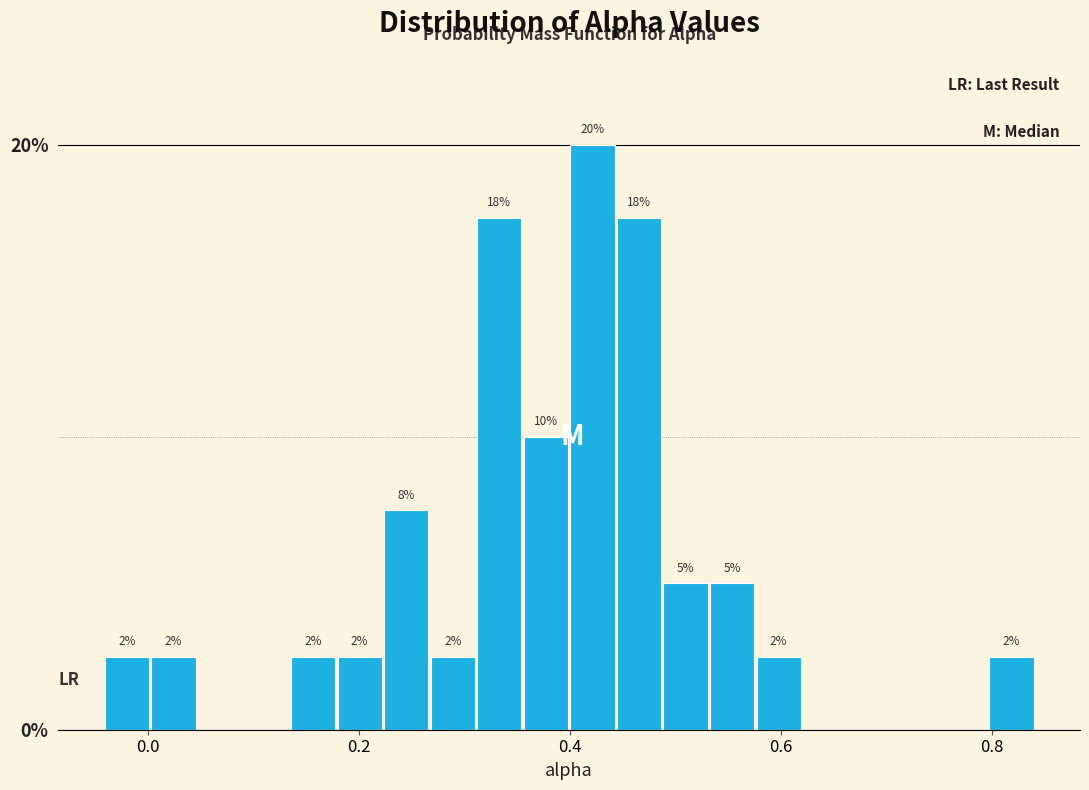

Around what value on the x-axis is the tallest bar? Give the approximate position of its centre, as read against the axis.

0.42